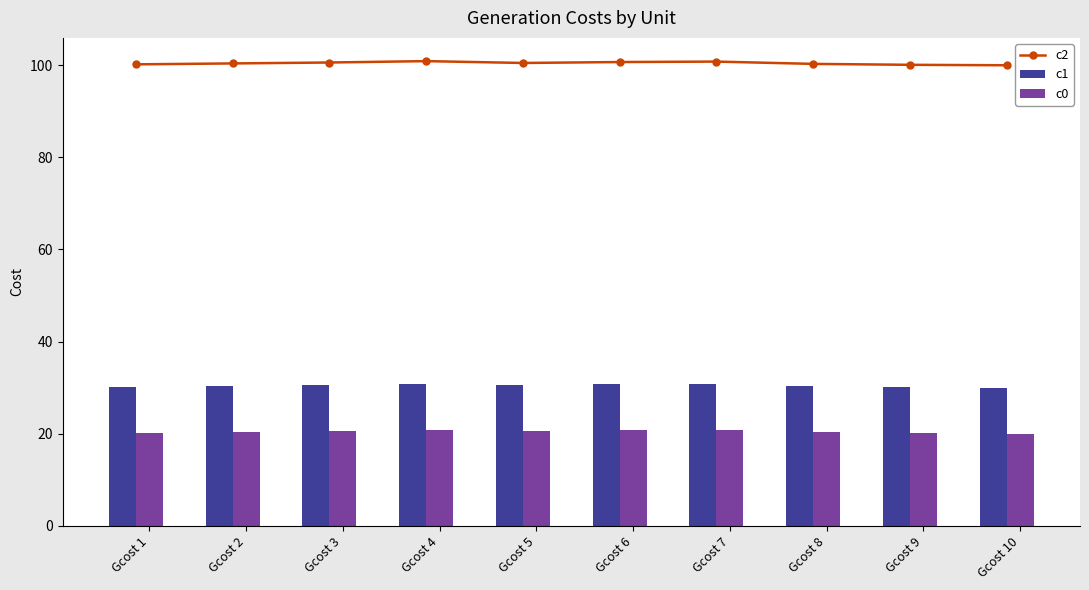

The c0 series shows 30.0 at Gcost 5. True or false?

False